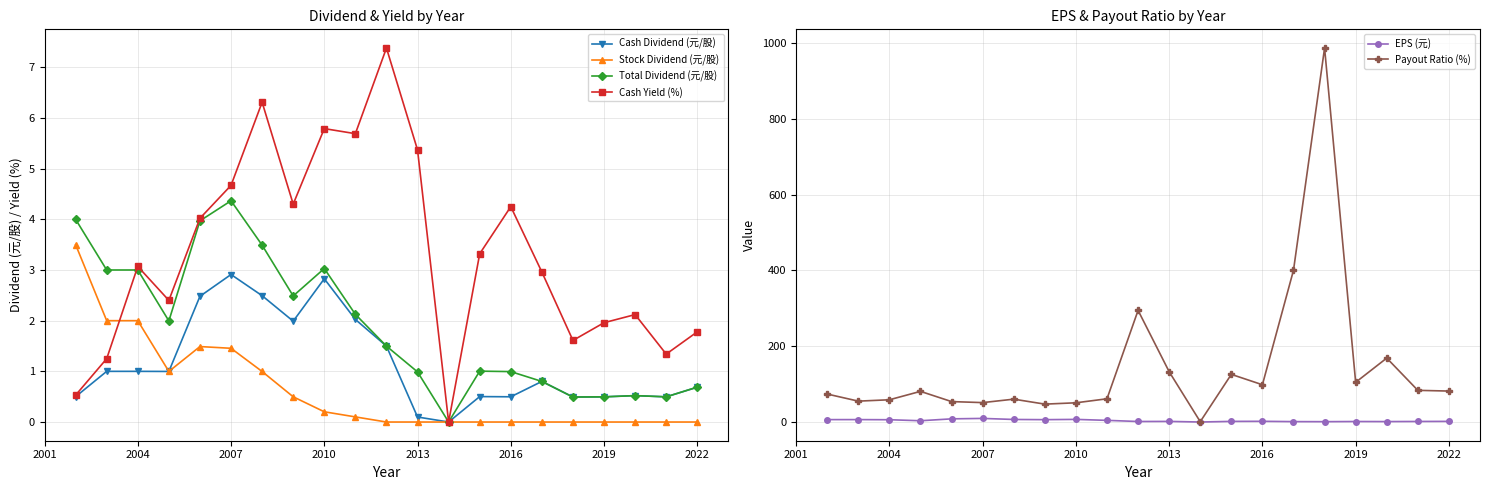

True or false: Cash Dividend (元/股) has more than 0 points higher than both neighbors.

True